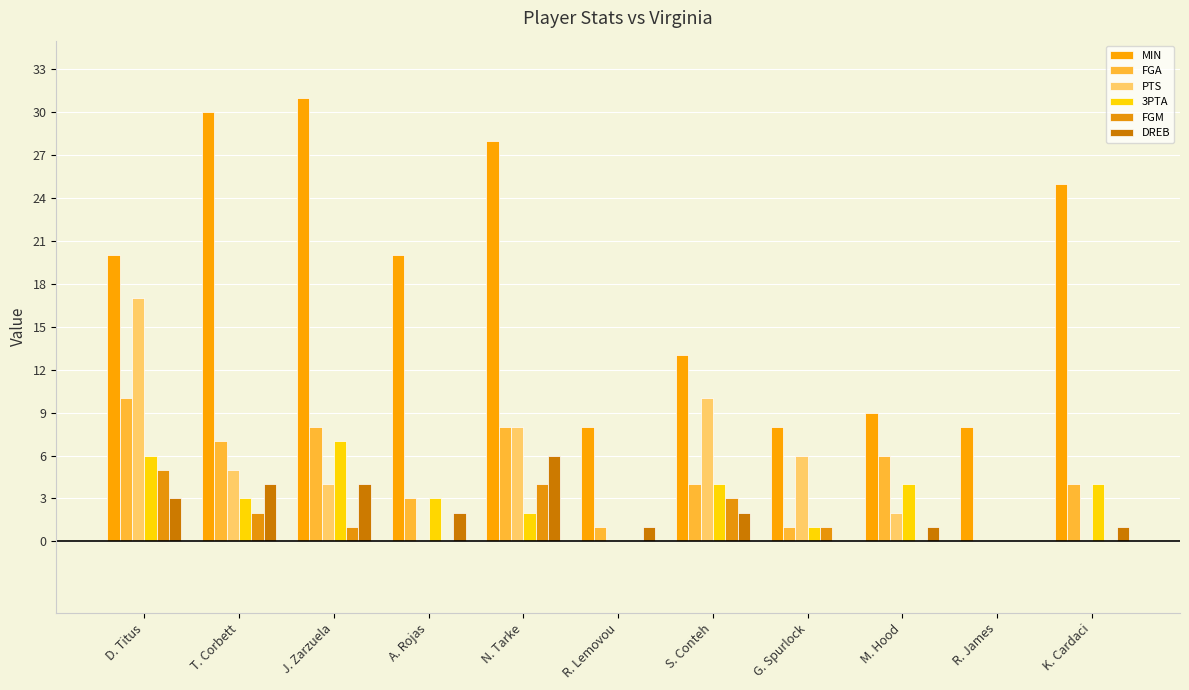

The value of FGM at S. Conteh is 3. True or false?

True